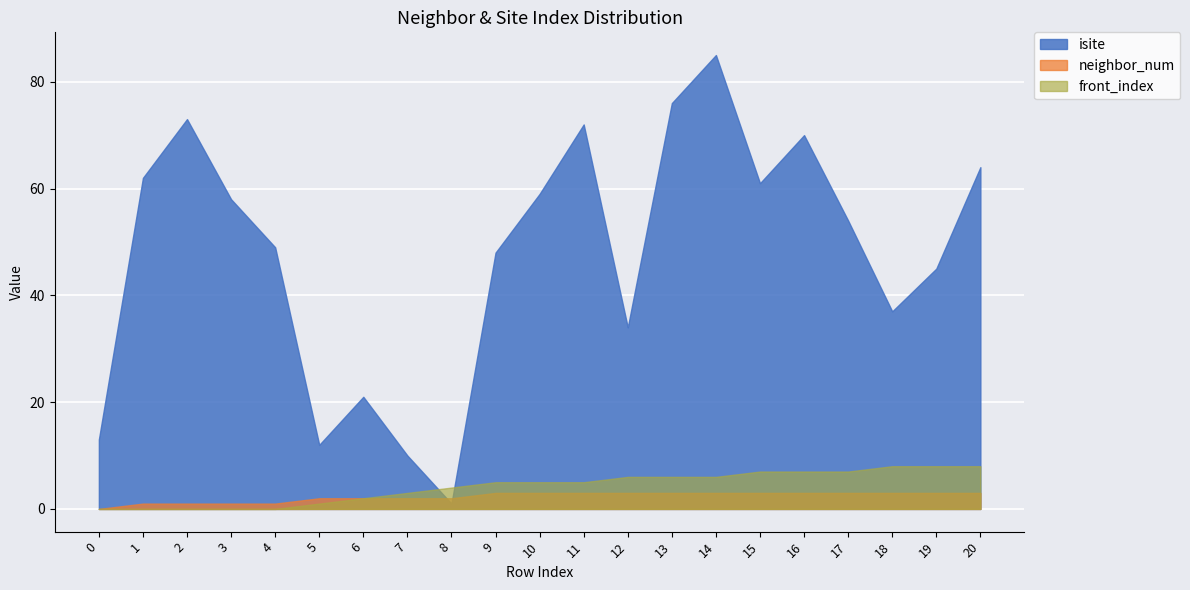

Reading left to right, transcribe all the data shown in this chart.

isite: 0=13	1=62	2=73	3=58	4=49	5=12	6=21	7=10	8=1	9=48	10=59	11=72	12=34	13=76	14=85	15=61	16=70	17=54	18=37	19=45	20=64
neighbor_num: 0=0	1=1	2=1	3=1	4=1	5=2	6=2	7=2	8=2	9=3	10=3	11=3	12=3	13=3	14=3	15=3	16=3	17=3	18=3	19=3	20=3
front_index: 0=0	1=0	2=0	3=0	4=0	5=1	6=2	7=3	8=4	9=5	10=5	11=5	12=6	13=6	14=6	15=7	16=7	17=7	18=8	19=8	20=8